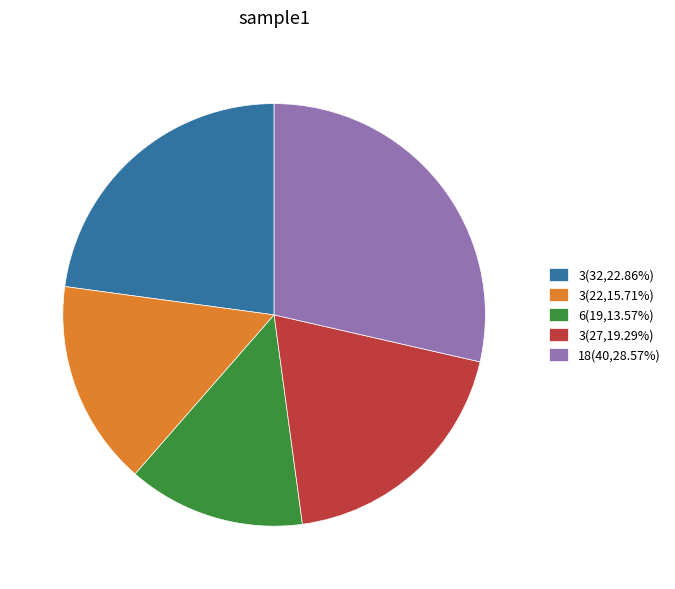

Is there any slice that represents more than half of the pie?

No